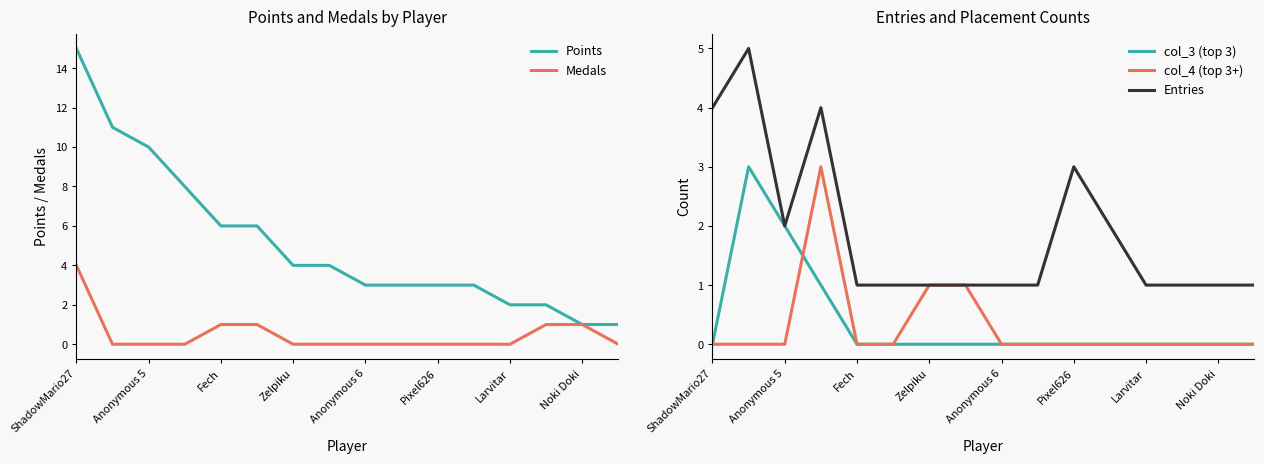

Is the value of Entries at Pixel626 greater than the value of col_3 (top 3) at Larvitar?

Yes